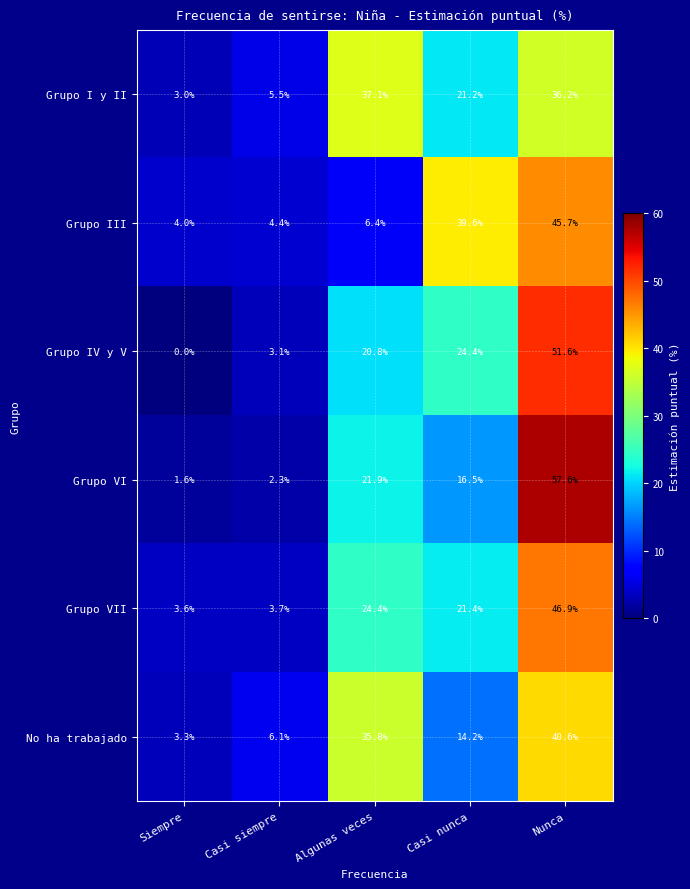

At how many categories does at least one series exceed 55?

1